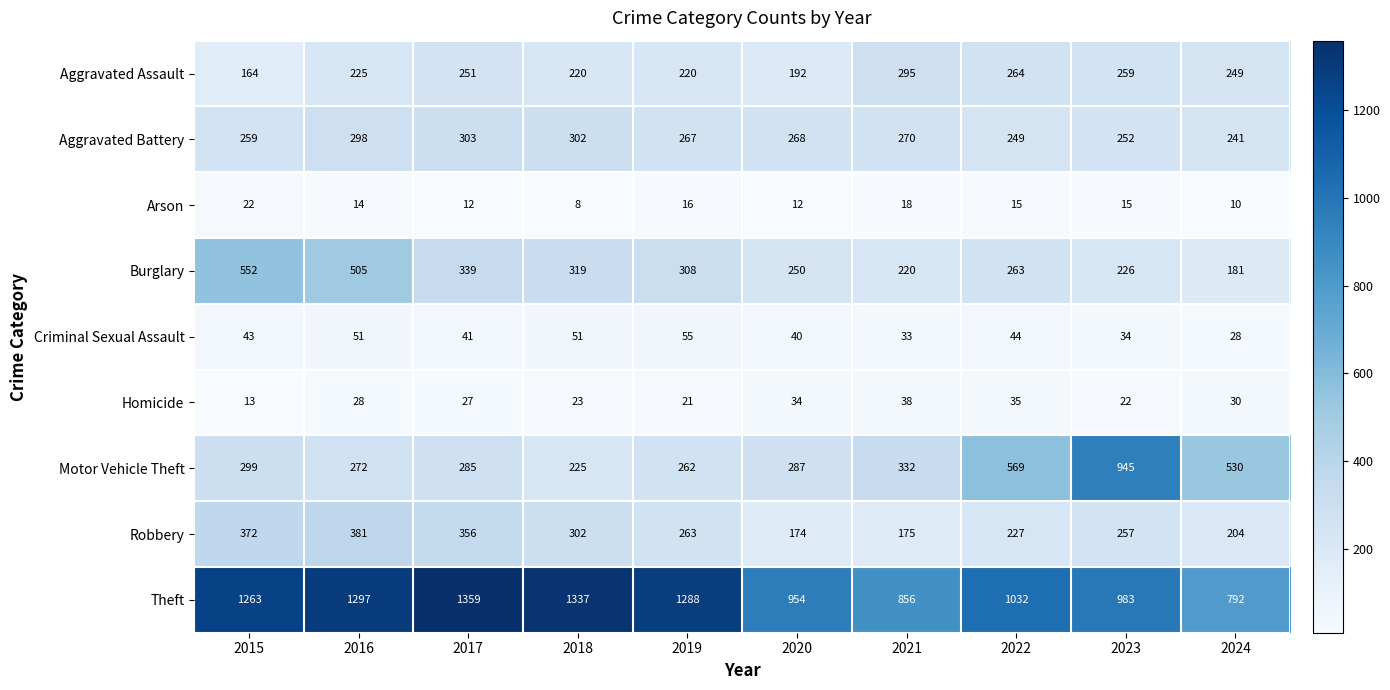

Rank the series by their maximum value, from highest to lowest.

Theft, Motor Vehicle Theft, Burglary, Robbery, Aggravated Battery, Aggravated Assault, Criminal Sexual Assault, Homicide, Arson